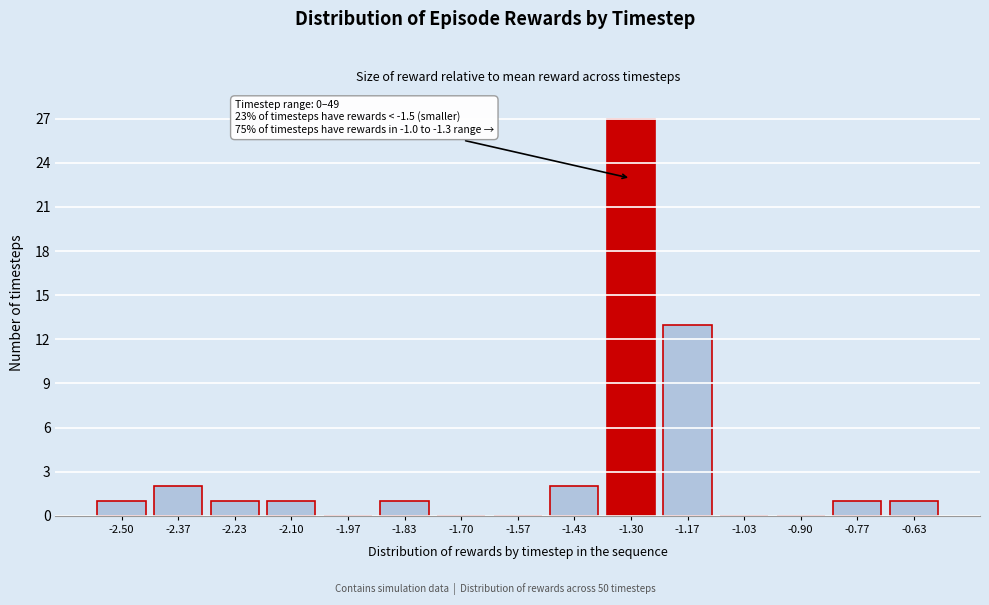

Reading left to right, extract all data points from this chart.

-2.50=1	-2.37=2	-2.23=1	-2.10=1	-1.97=0	-1.83=1	-1.70=0	-1.57=0	-1.43=2	-1.30=27	-1.17=13	-1.03=0	-0.90=0	-0.77=1	-0.63=1